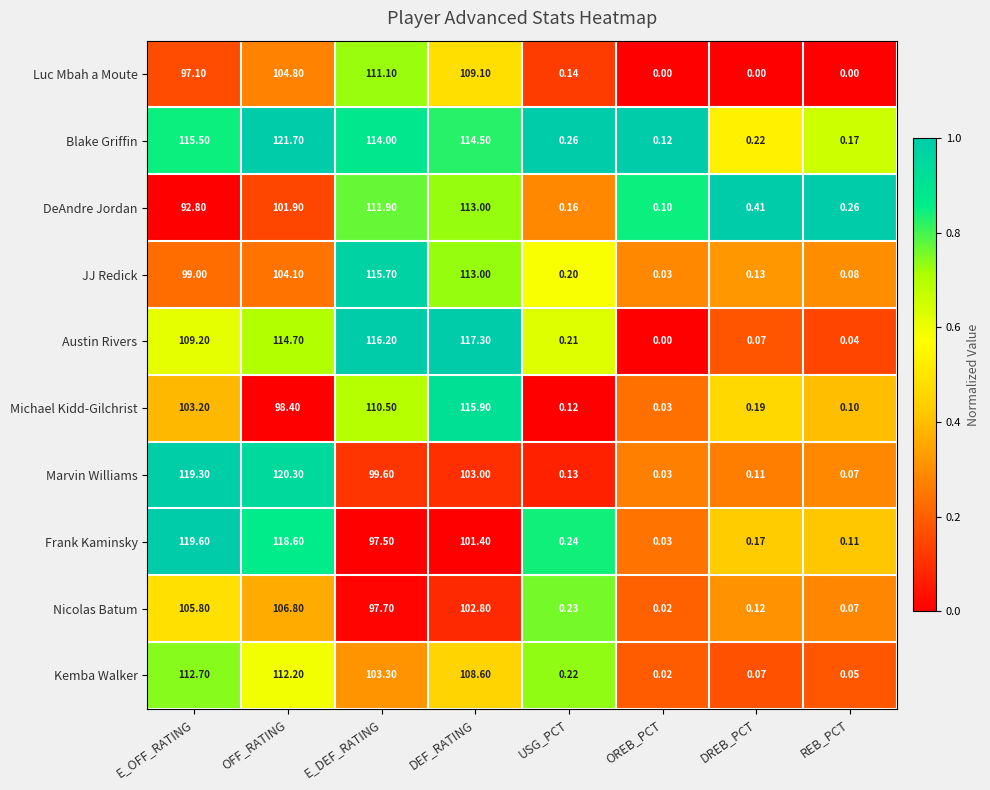

Where is Frank Kaminsky nearest to the value 59?

E_DEF_RATING